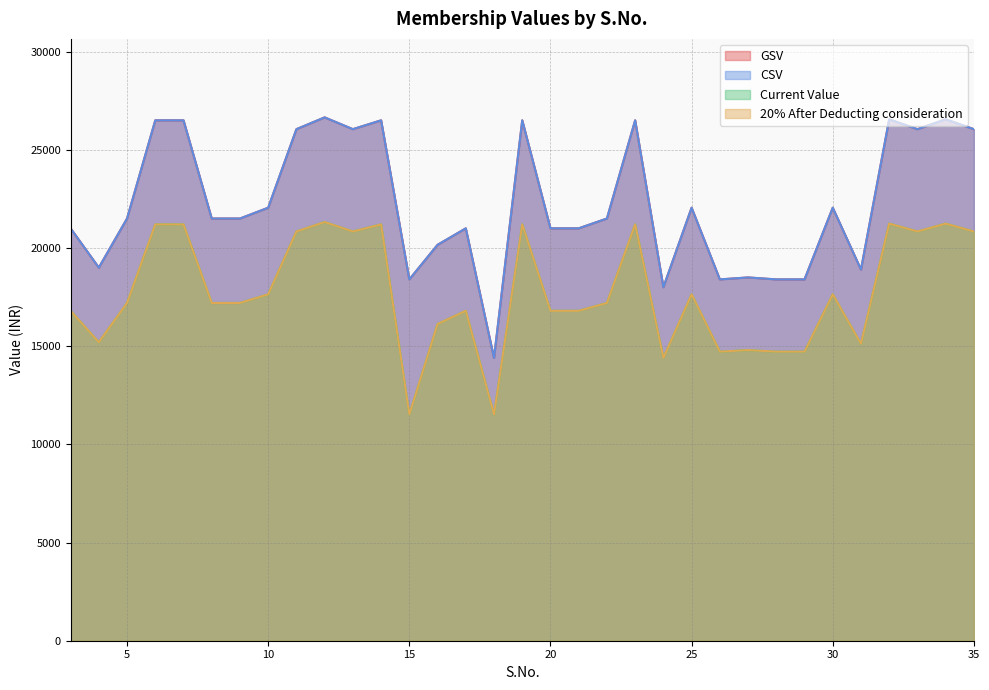

What is the difference between the maximum and second lowest values in the Current Value series?

9800